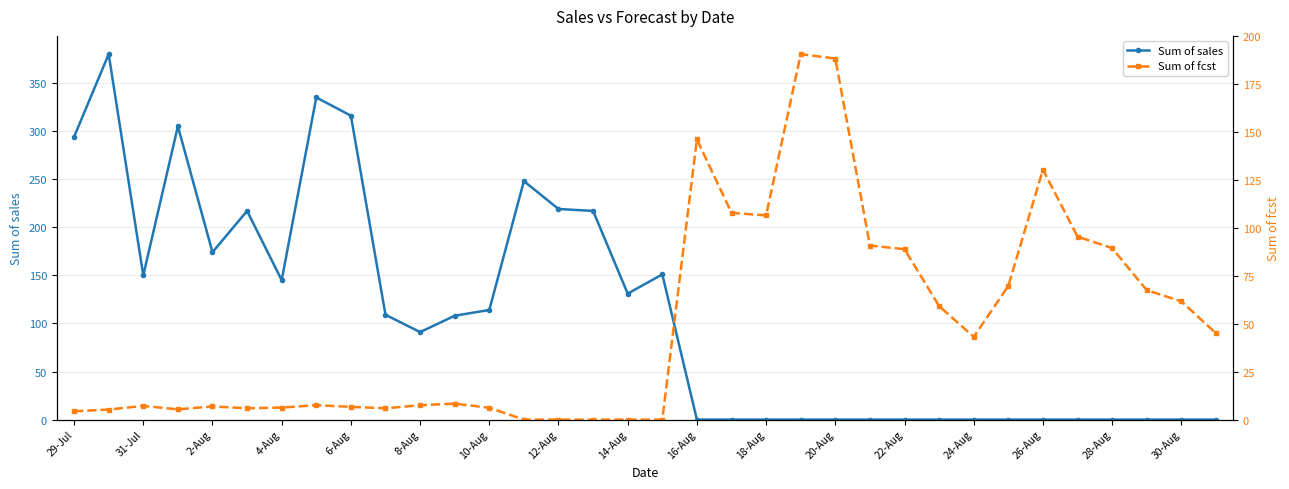

How many times do Sum of fcst and Sum of sales cross each other?

1